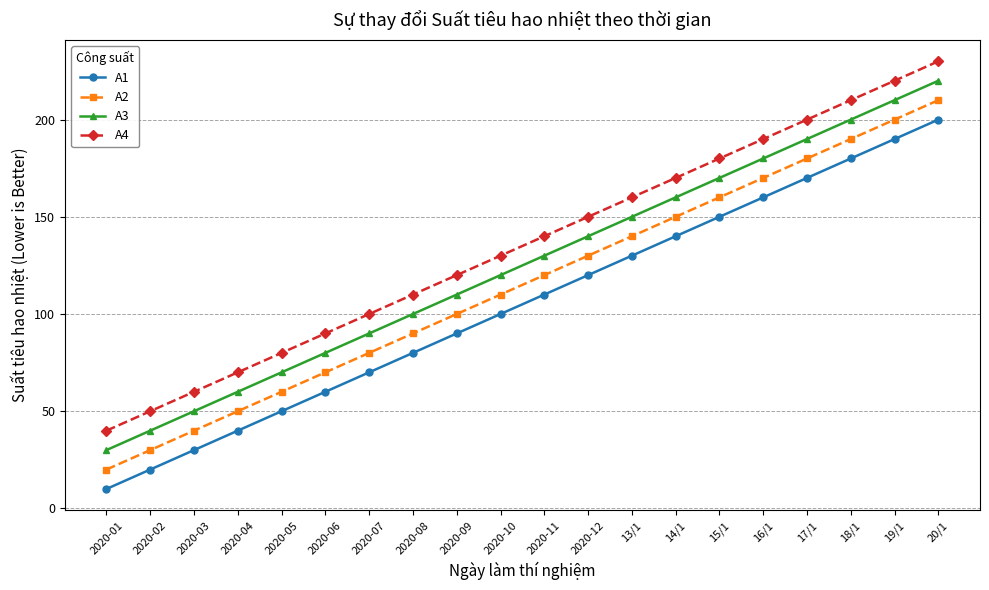

What is the difference between the highest and lowest values at 17/1?

30